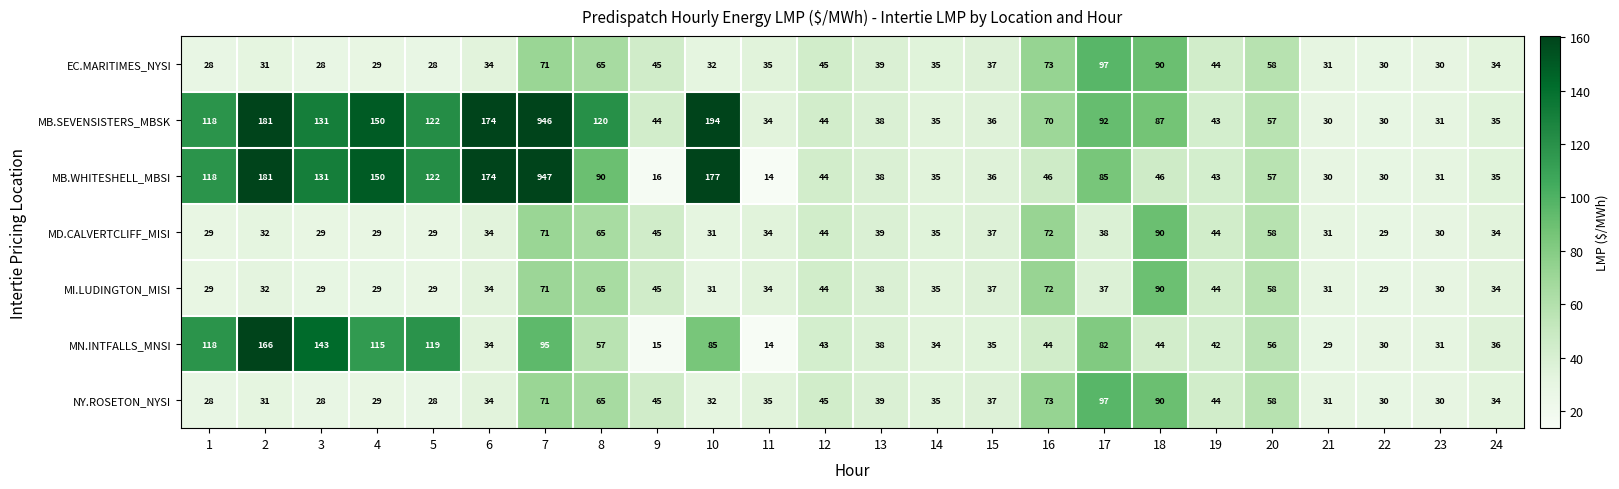

Which series has the largest range (max minus min)?

MB.WHITESHELL_MBSI